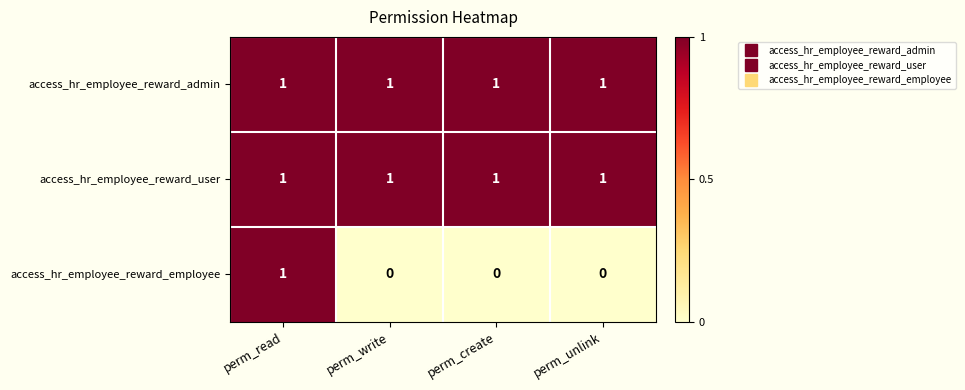

Is it true that access_hr_employee_reward_employee equals 1 at perm_unlink?

False